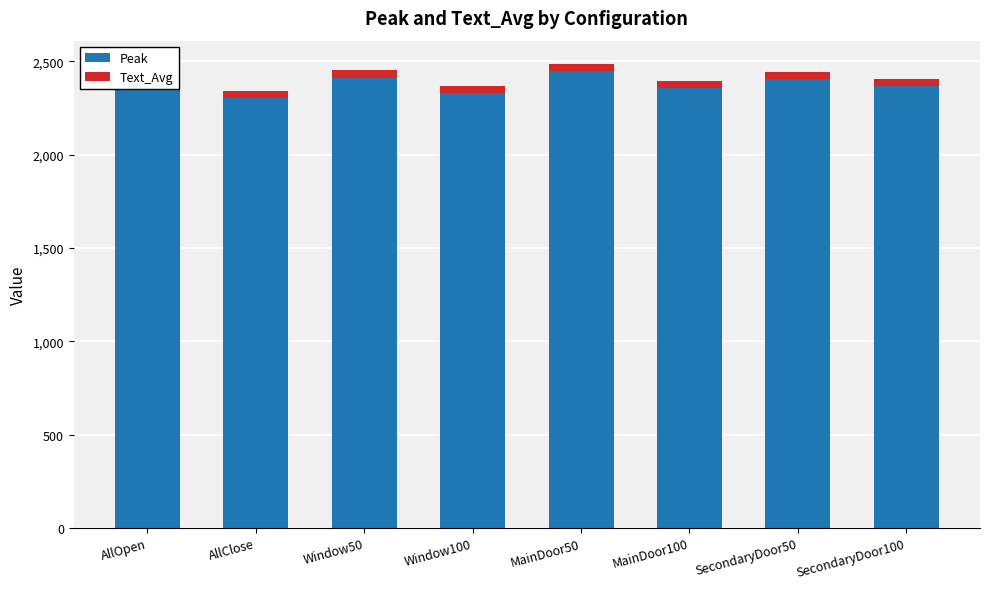

Does the chart contain any negative values?

No